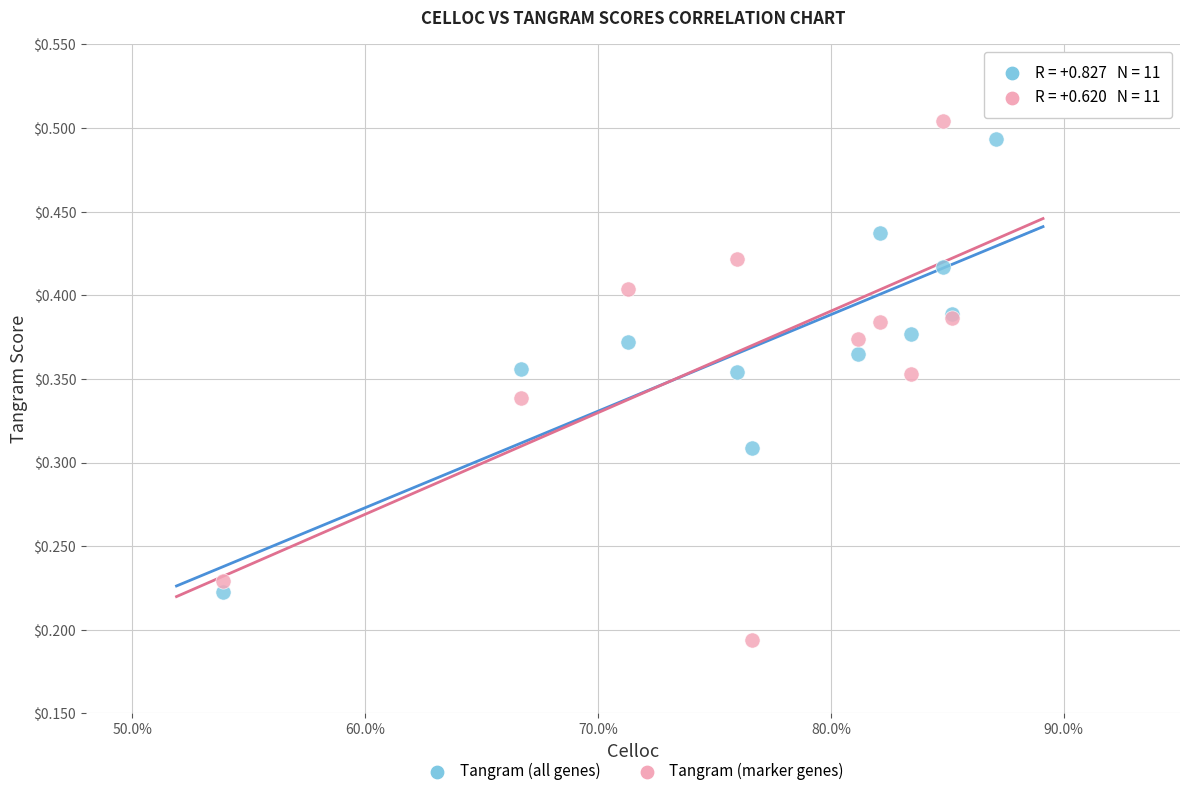

Which series contains the lowest Y value?

Tangram (marker genes)